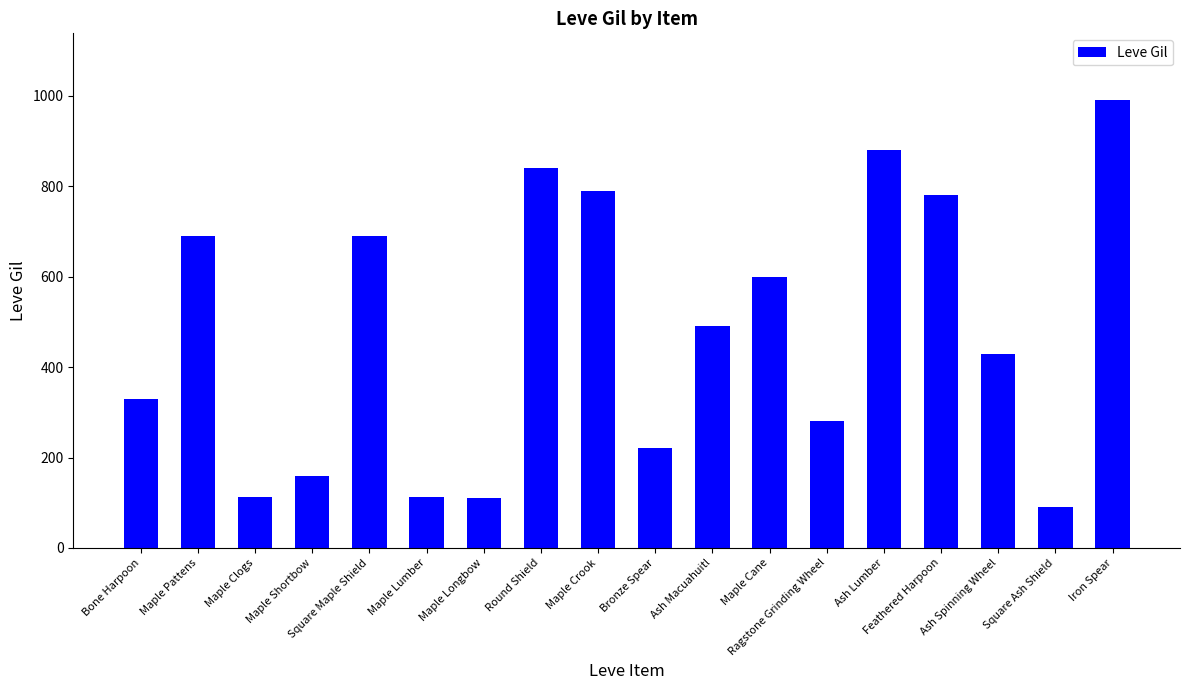

At which label is the value closest to 540?

Ash Macuahuitl